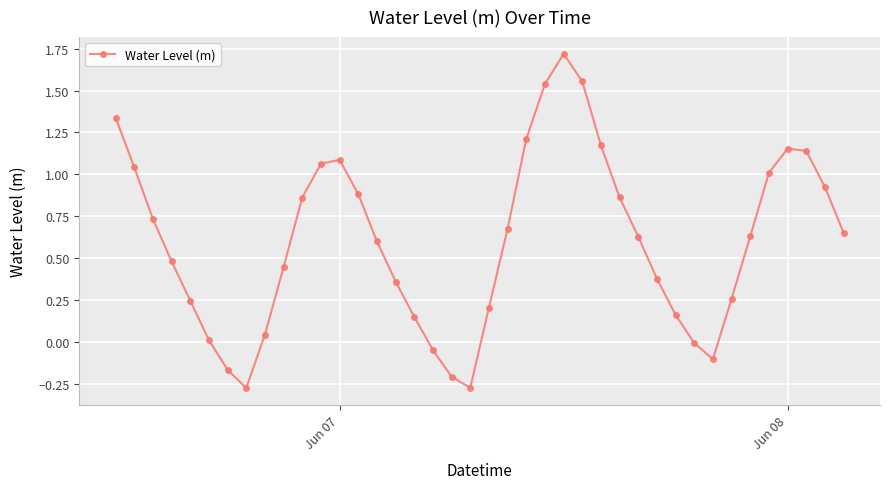

How many points are lower than both their immediate neighbors (excluding endpoints)?

3